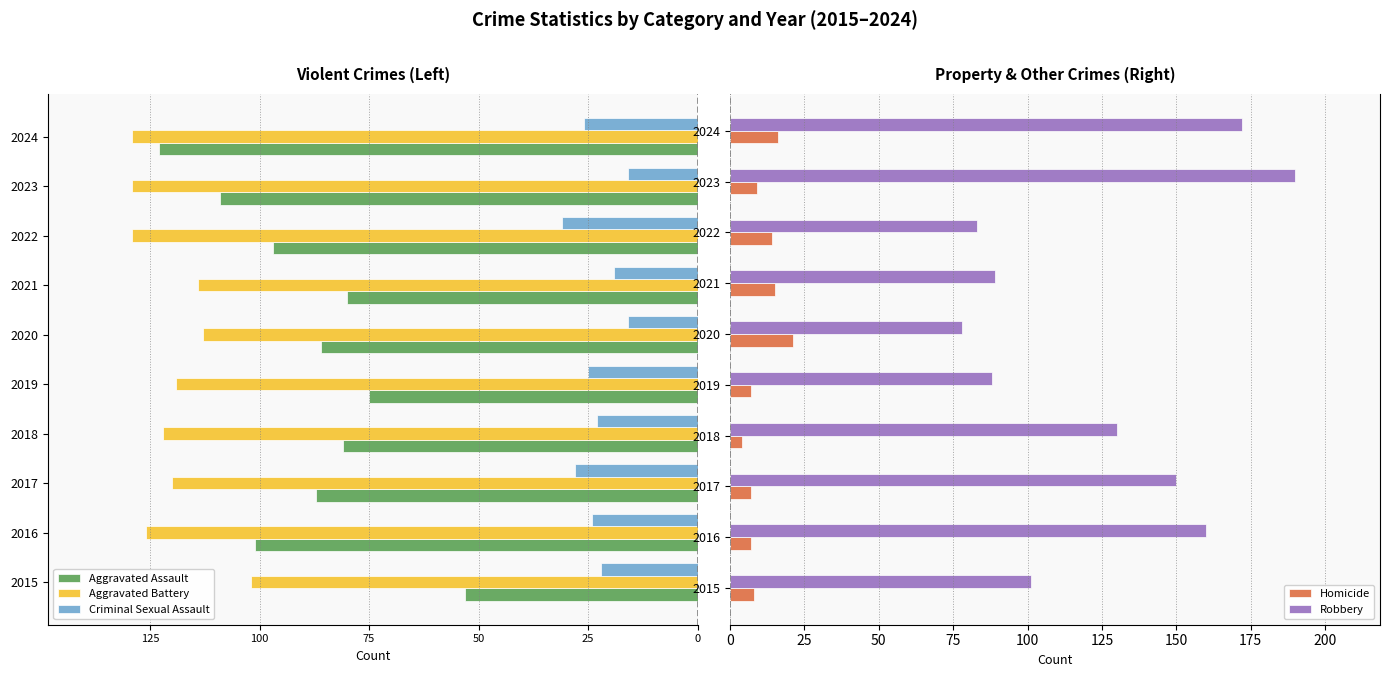

What is the lowest value of the Robbery series?

78